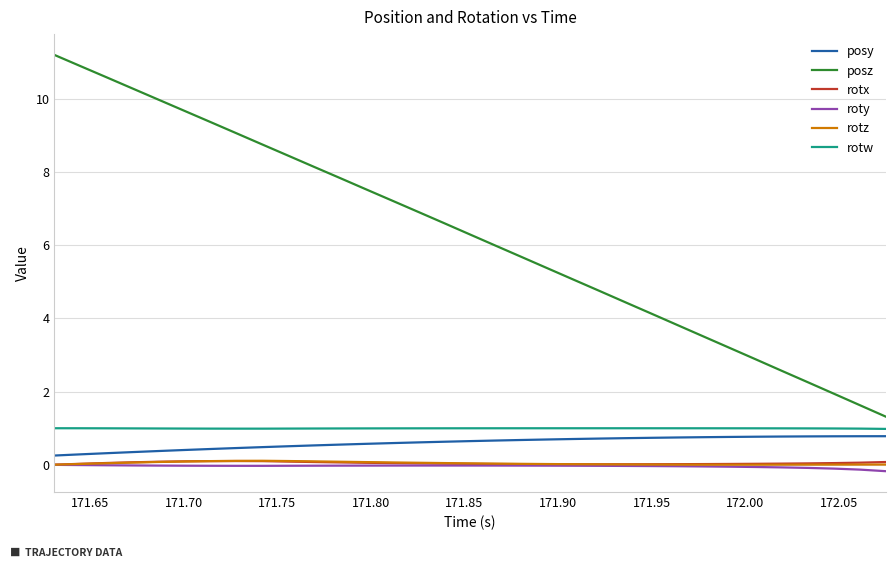

What is the difference between the second highest and second lowest values in the roty series?

0.1